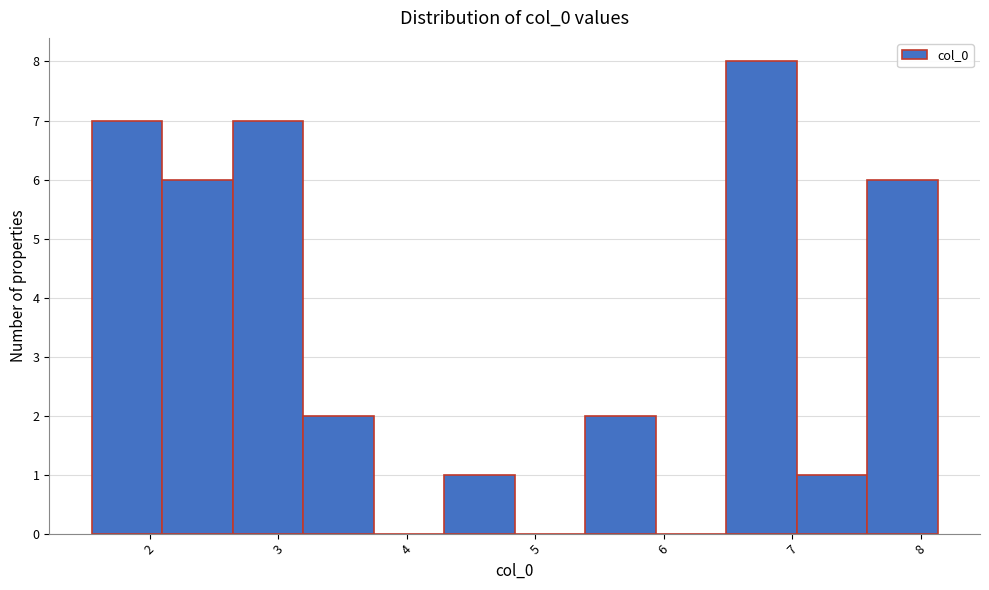

Reading left to right, list every bar in this chart as the range it spans on the x-axis followed by its height. Neither the bar edges nor the heights are printed on the chart, so give them approximately, as read against the axes.

1.5 to 2.1: 7
2.1 to 2.6: 6
2.6 to 3.2: 7
3.2 to 3.7: 2
3.7 to 4.3: 0
4.3 to 4.8: 1
4.8 to 5.4: 0
5.4 to 5.9: 2
5.9 to 6.5: 0
6.5 to 7.0: 8
7.0 to 7.6: 1
7.6 to 8.1: 6